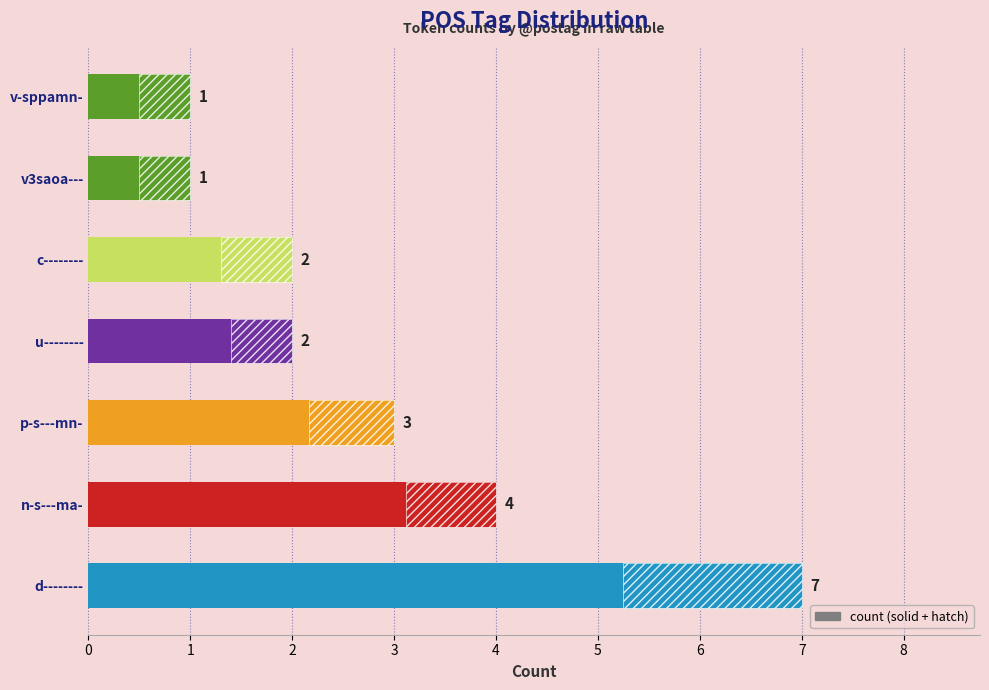

How many bars are there in total?

7